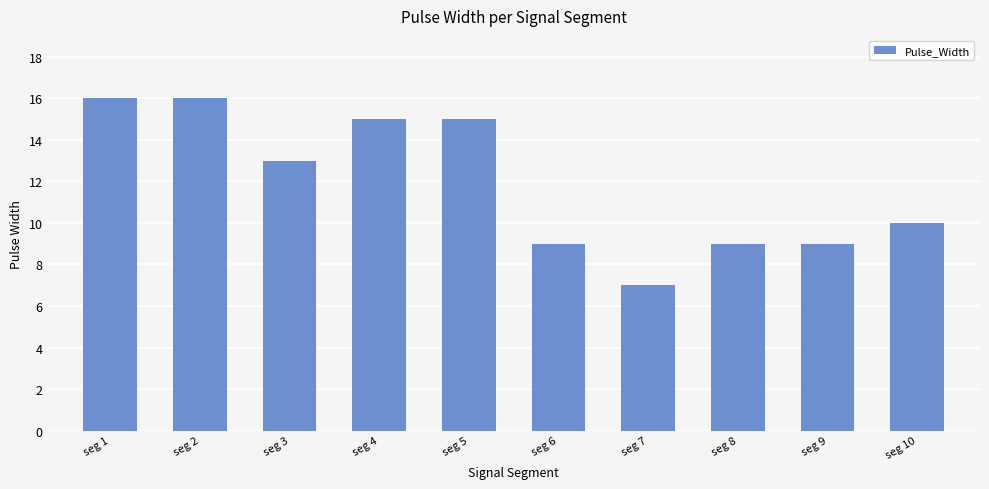

Approximately how many times larger is the value at seg 10 compared to seg 9?

1.1